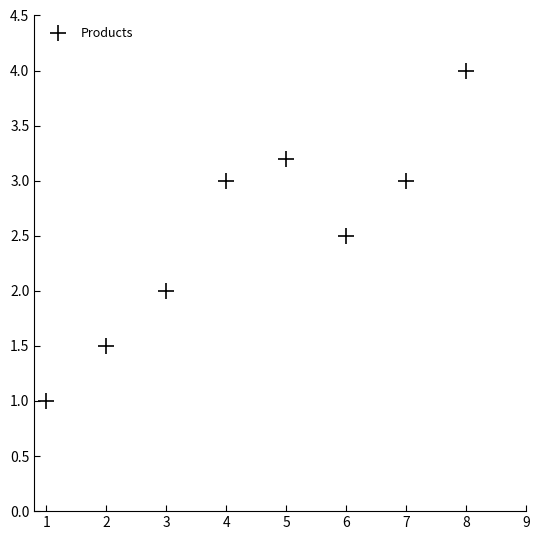

What is the range of X values (max minus min)?

7.0